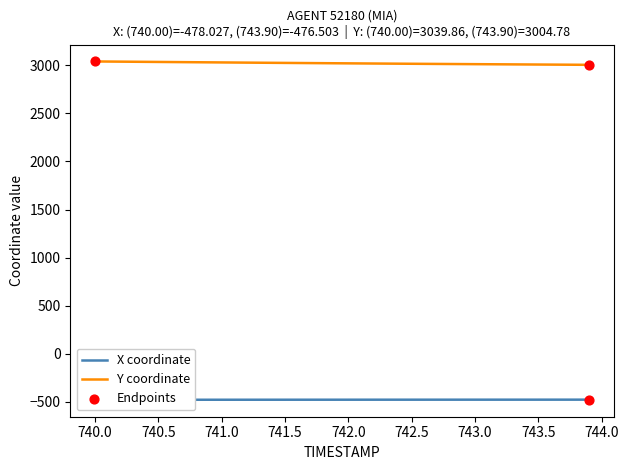

Is the value of Y at 740.0 greater than the value of X at 741.5?

Yes